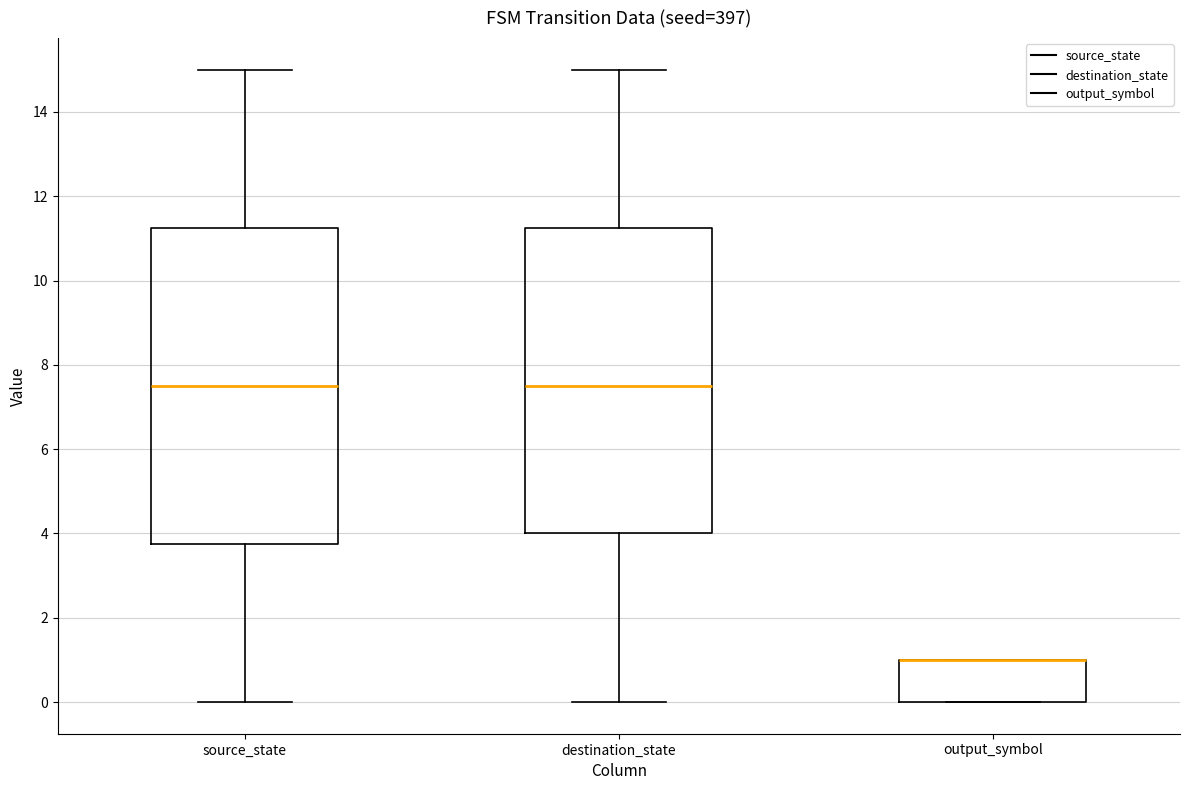

Reading left to right, read every box against the y-axis: the position of its median line, the range the box covers, and the ends of its whiskers. The values are not printed on the chart, so give them approximately, as read against the axis.

source_state: median 7.6, box 3.8 to 11.2, whiskers 0.0 to 15.0
destination_state: median 7.6, box 4.0 to 11.2, whiskers 0.0 to 15.0
output_symbol: median 1.0 (drawn on the box's upper edge), box 0.0 to 1.0, whiskers 0.0 to 1.0